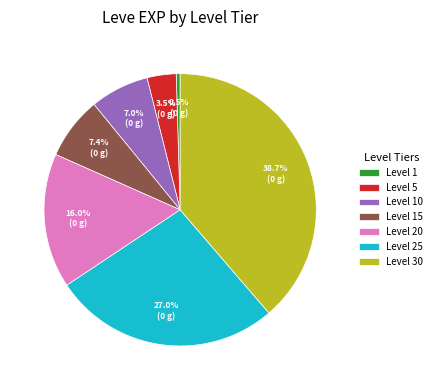

To the nearest percent, what is the average slice percentage?

14%